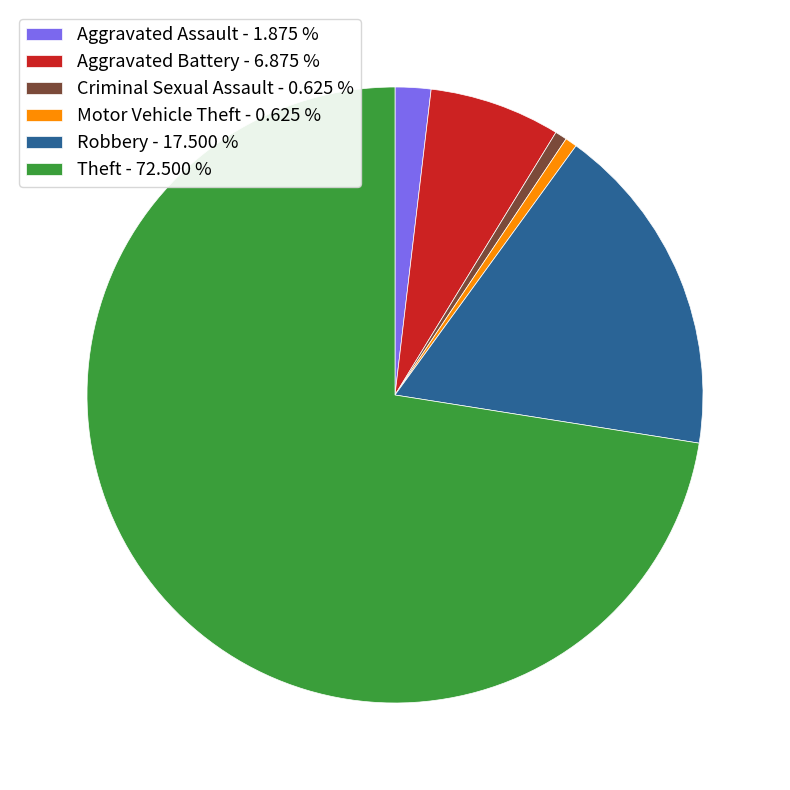

Which category has the biggest portion of the pie?

Theft